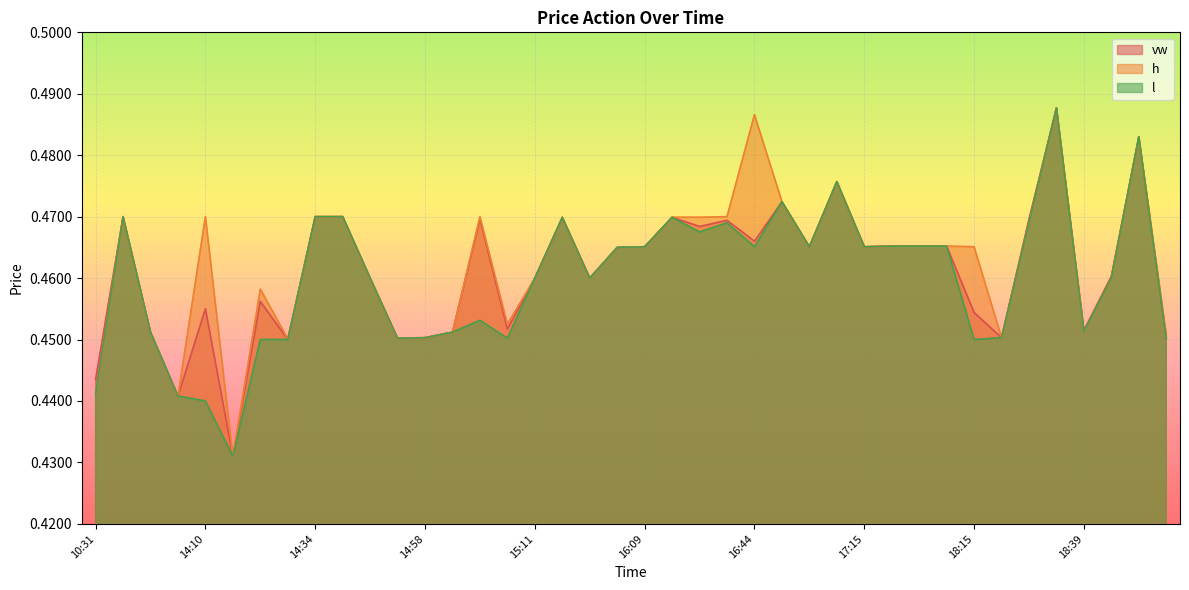

True or false: l has a value of 0.5 at 16:59.

True